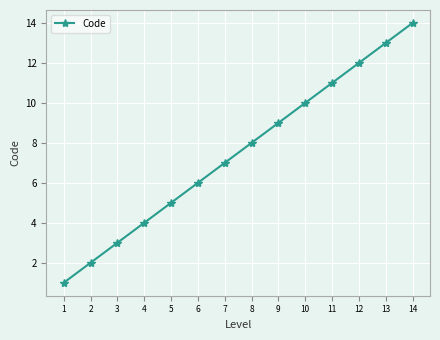

Reading right to left, list all the values displayed in this chart.

14=14	13=13	12=12	11=11	10=10	9=9	8=8	7=7	6=6	5=5	4=4	3=3	2=2	1=1